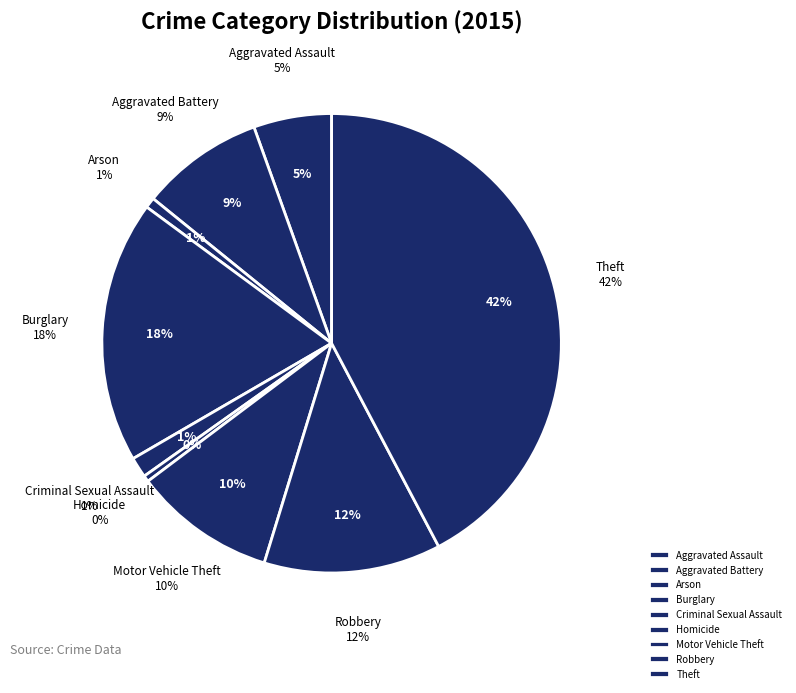

Between Aggravated Battery and Aggravated Assault, which is larger?

Aggravated Battery